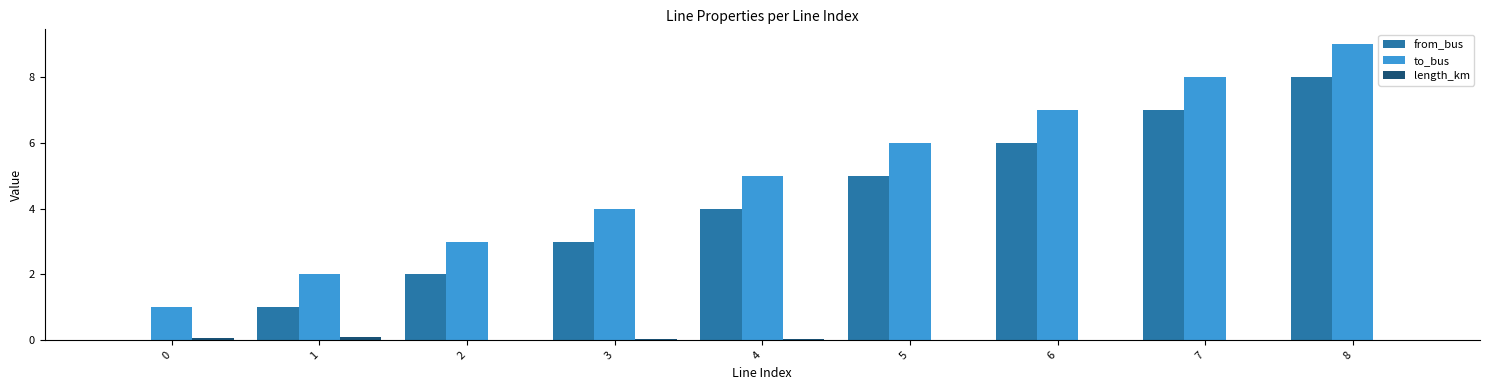

Which label corresponds to the largest value in the chart?

8